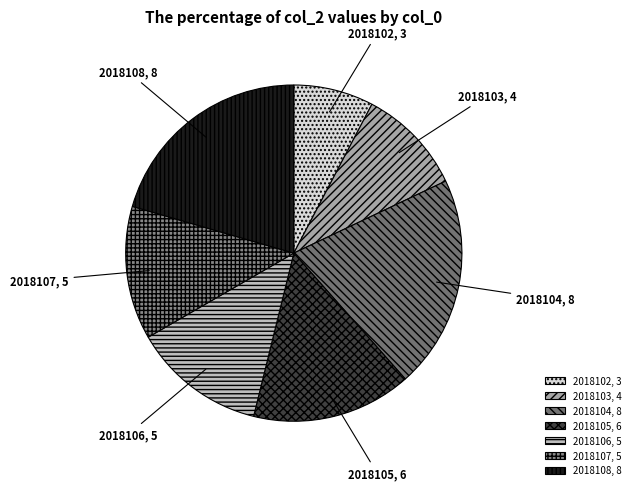

True or false: 2018105 accounts for 8% of the total.

False